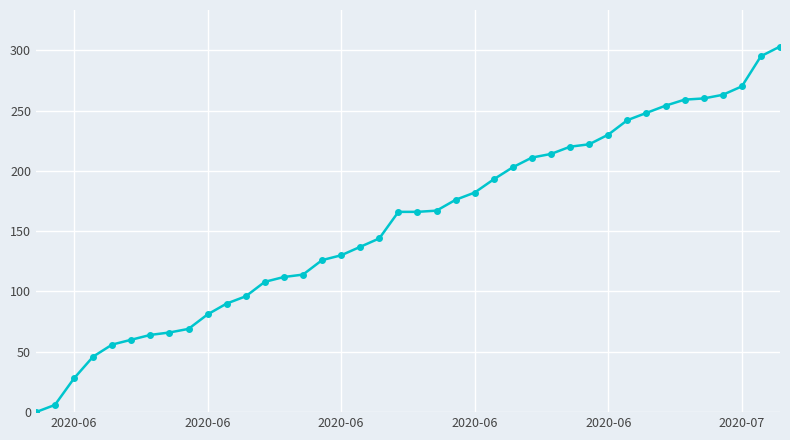

What is the maximum value shown in the chart?

303